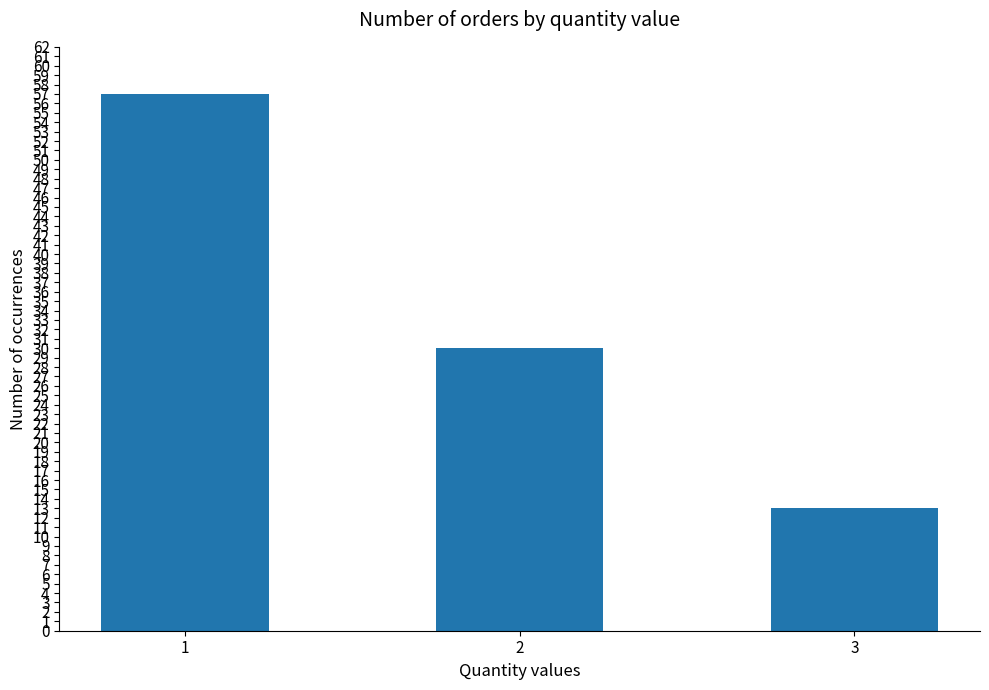

Reading left to right, transcribe all the data shown in this chart.

1=57	2=30	3=13